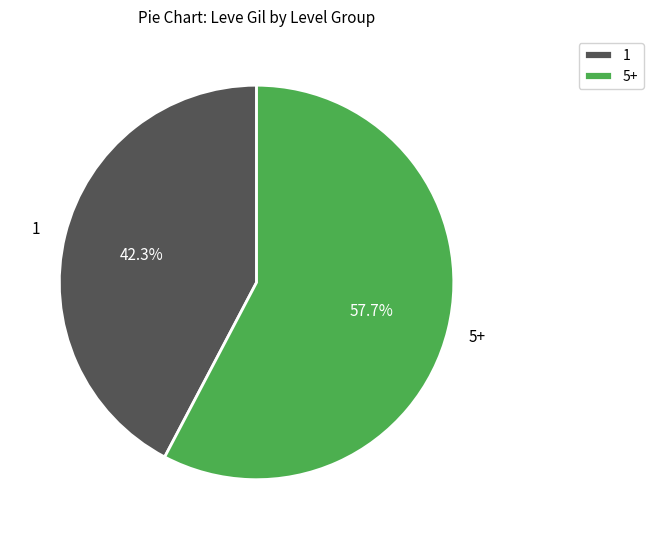

Approximately how many times larger is the value at 1 compared to 5+?

0.7